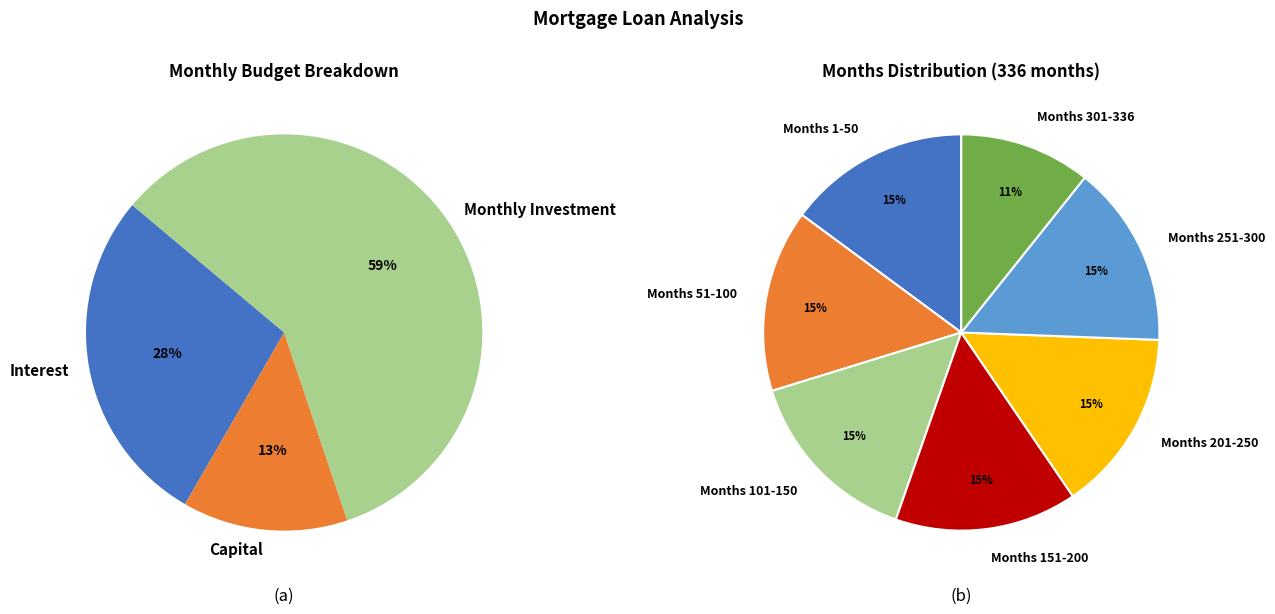

How many slices are in this pie chart?

7